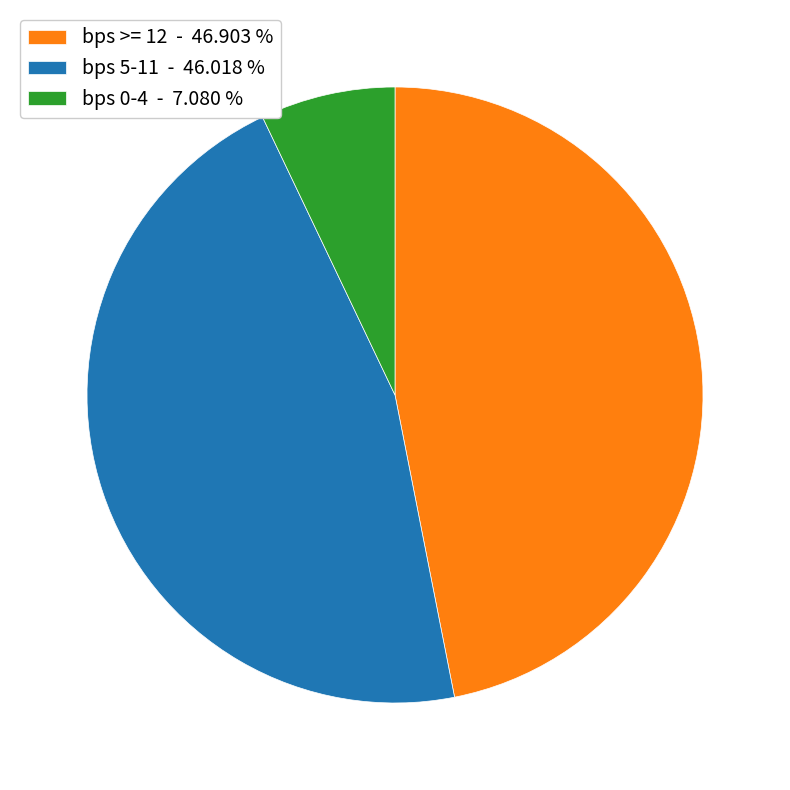

What is the ratio of the value at bps 5-11 - 46.018 % to the value at bps >= 12 - 46.903 %?

1.0